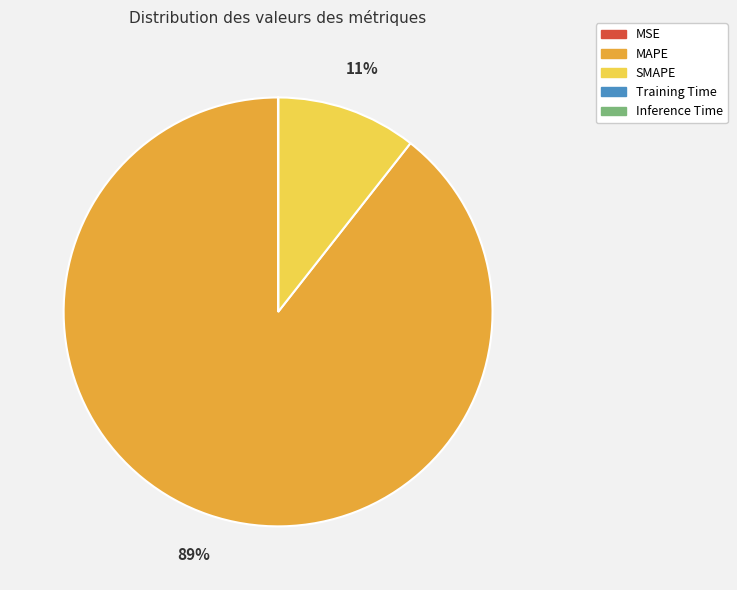

True or false: MAPE accounts for 97% of the total.

False